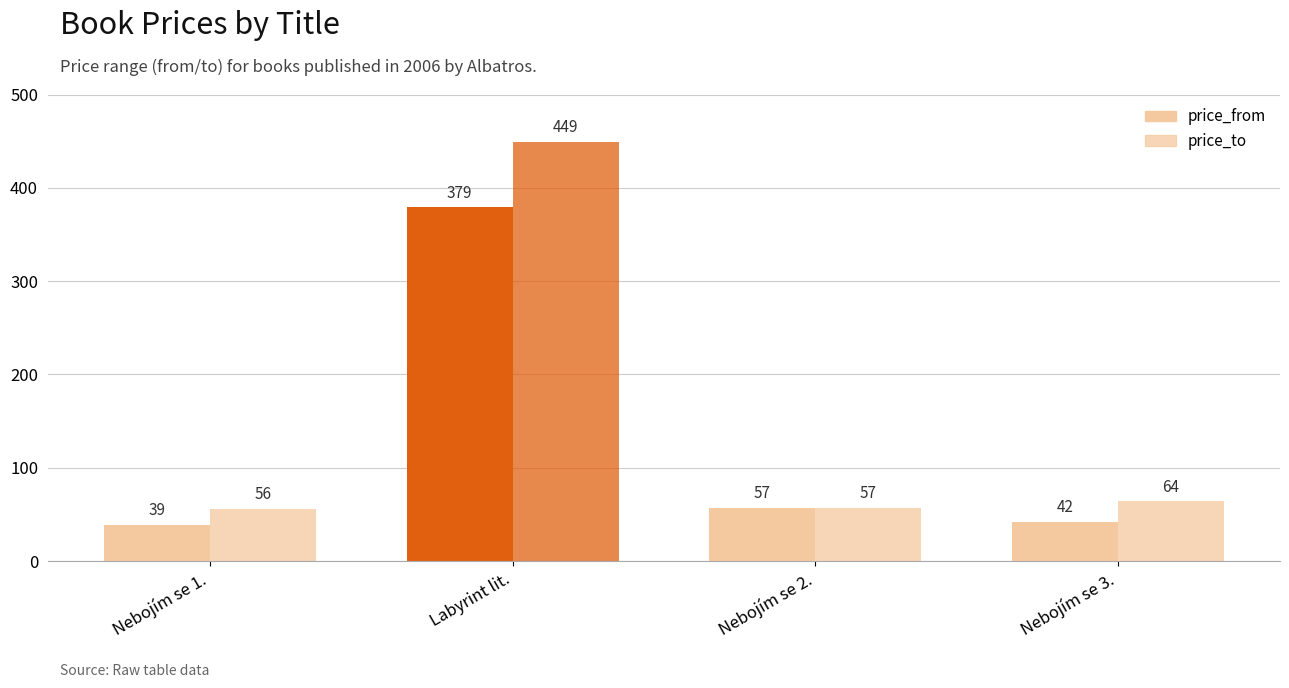

What is the total value across all series at Nebojím se 3.?

106